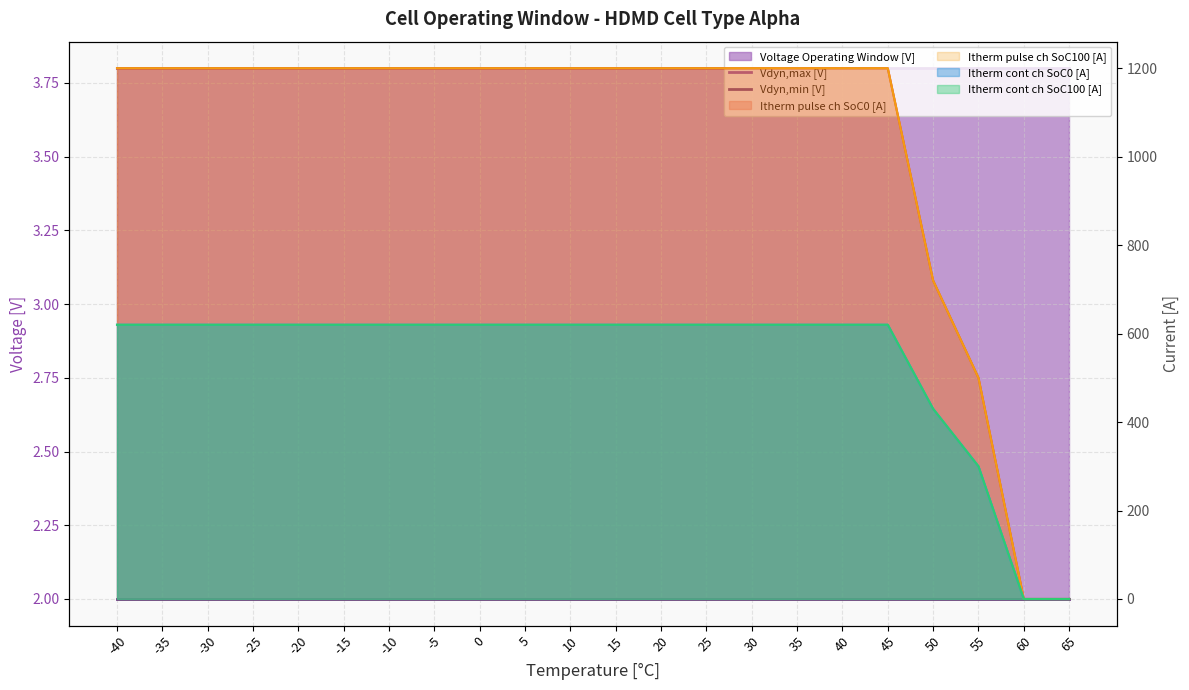

Where is Vdyn,max [V] nearest to the value 3?

-40